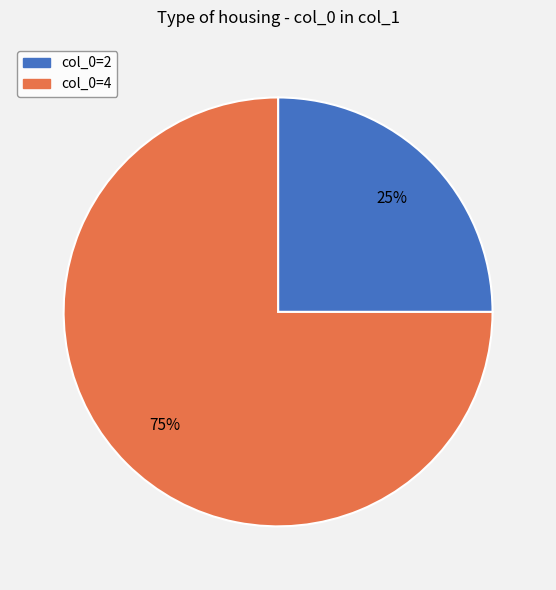

How many slices are in this pie chart?

2